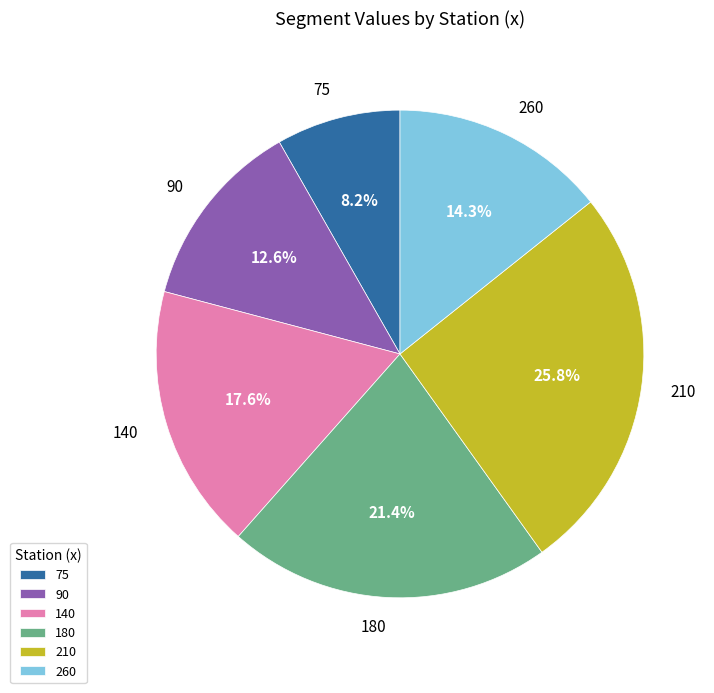

What percentage is NOT represented by 90?

87.4%